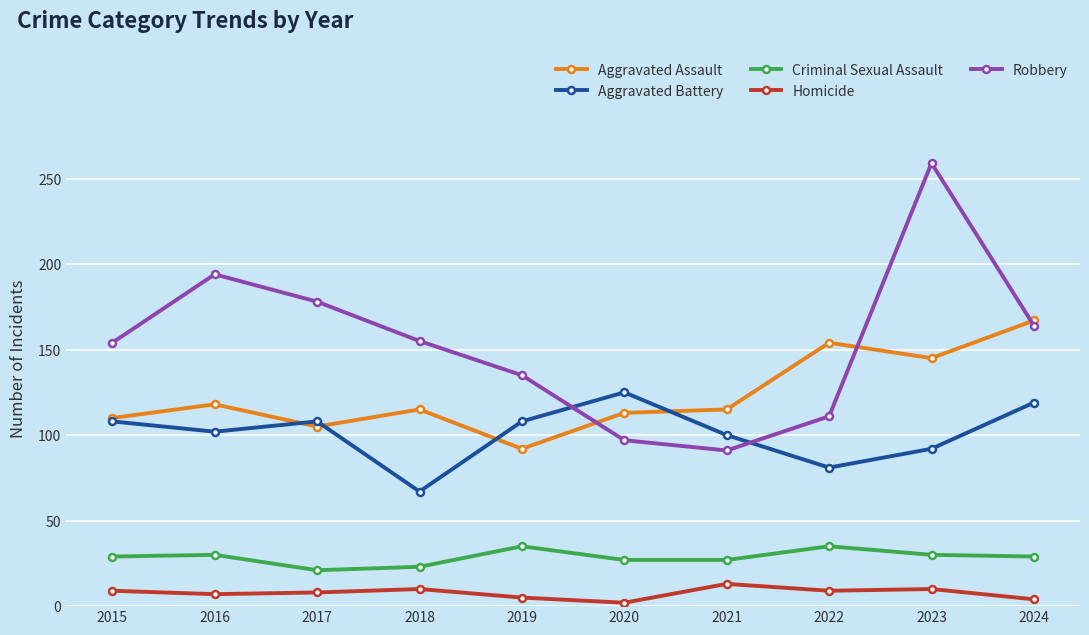

What is the average value of the Aggravated Battery series?

101